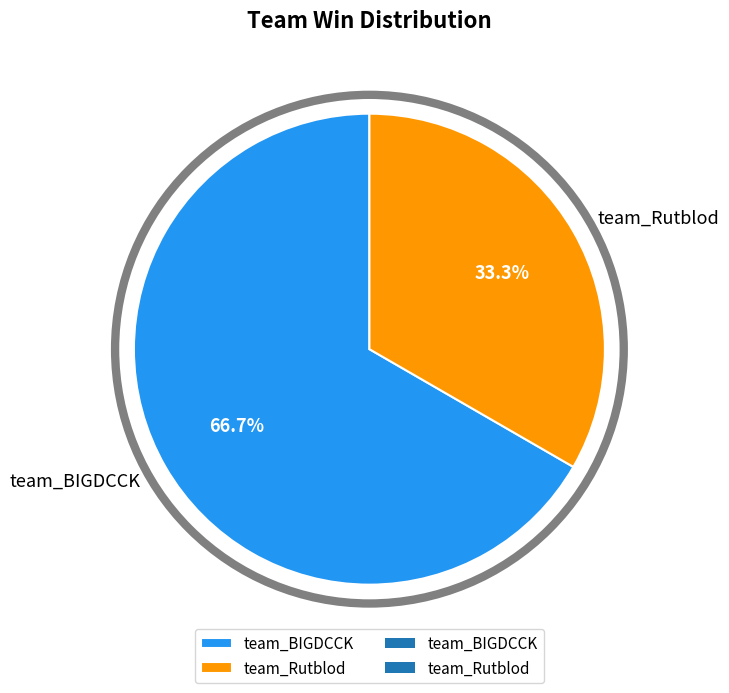

The team_BIGDCCK slice represents 52% of the pie. True or false?

False